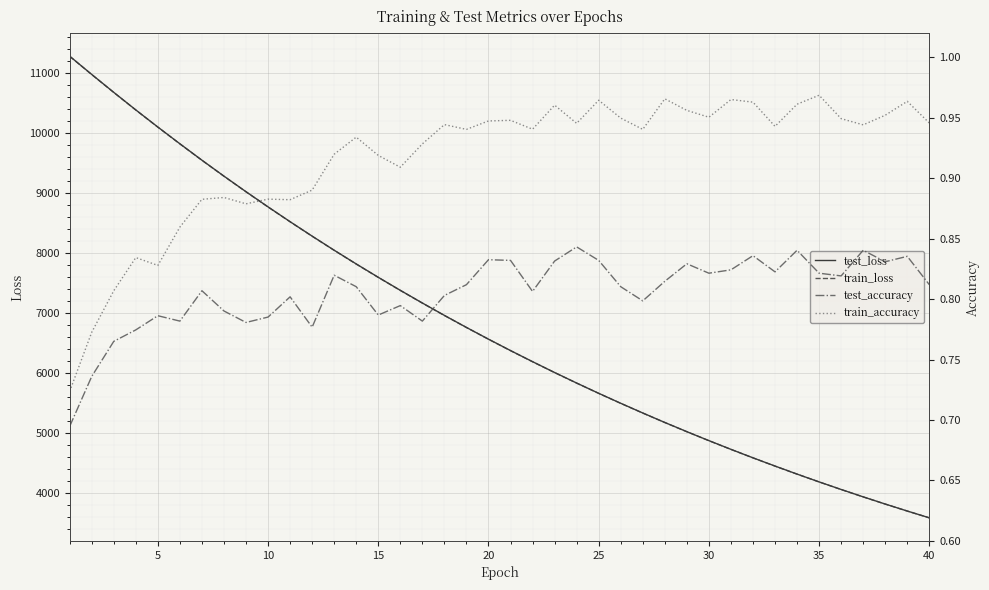

True or false: test_loss and train_loss intersect in this chart.

False